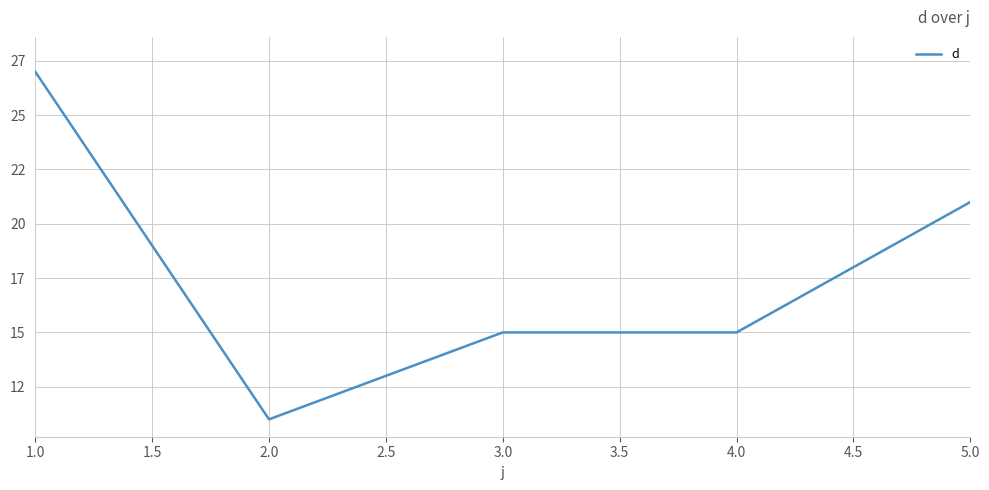

Is this an area chart (filled region under the line)?

No